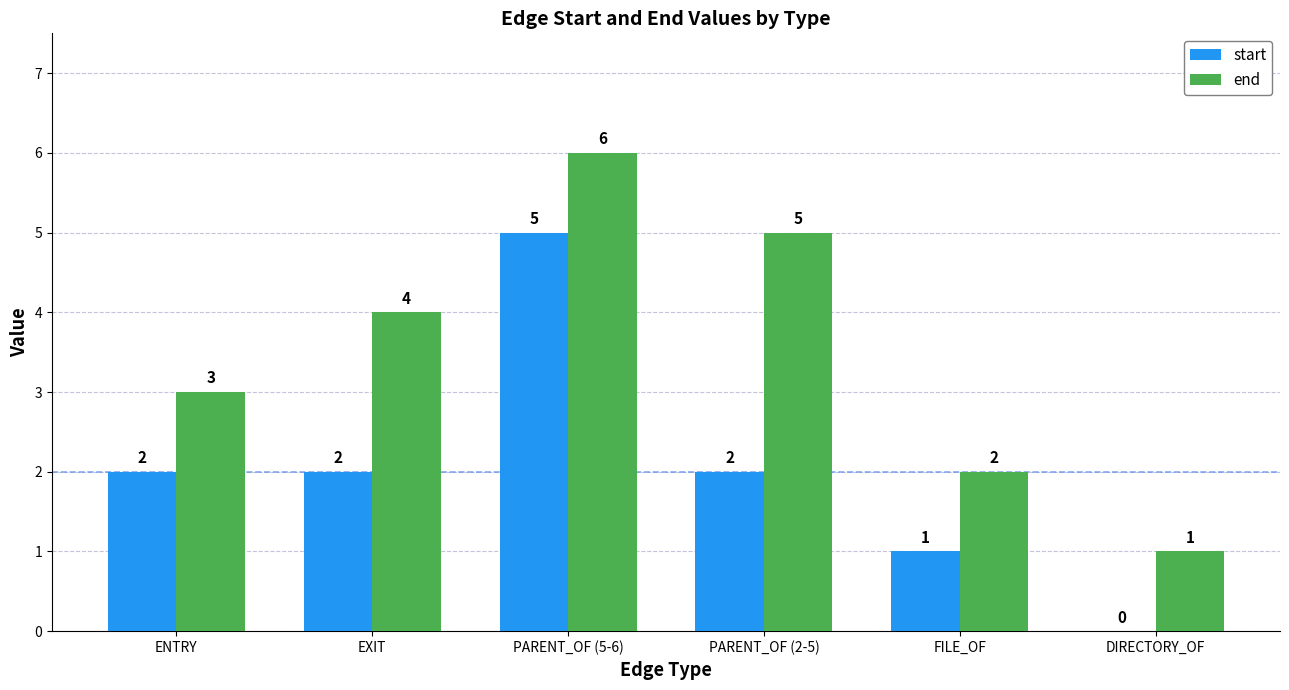

Count the number of data series in this chart.

2